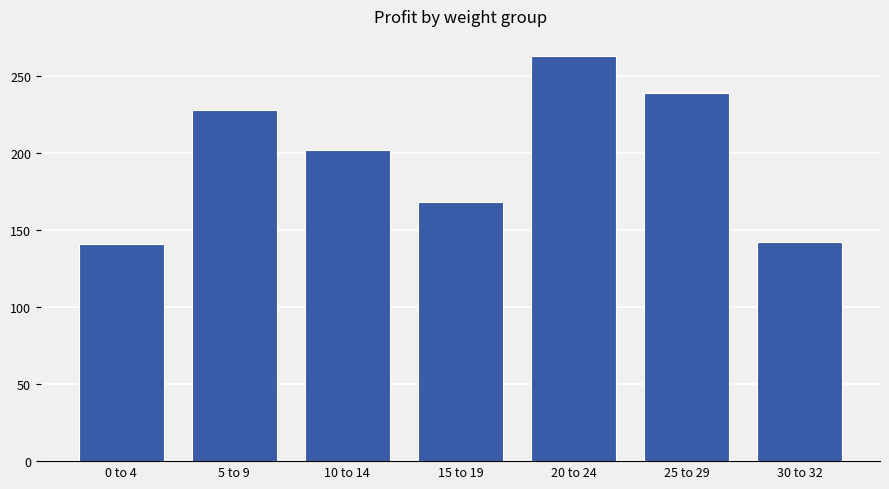

Are the bars horizontal?

No